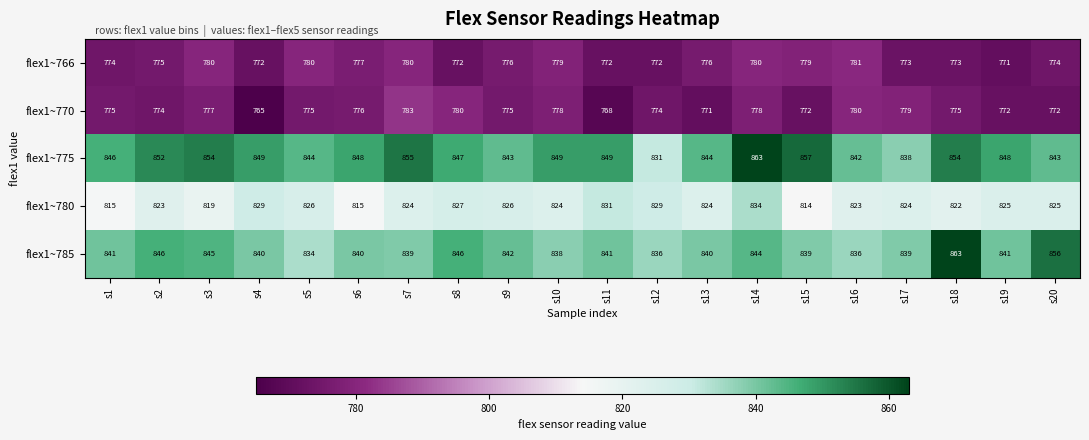

At which label does flex1~780 first exceed 824?

s4